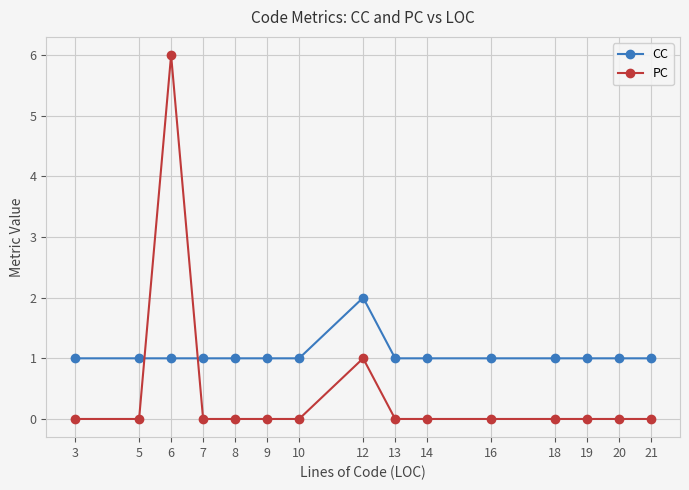

Rank the series by their average value, from highest to lowest.

CC, PC